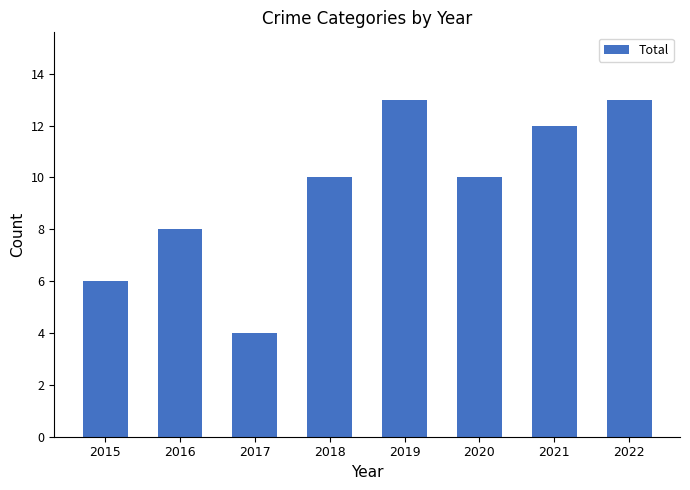

Which category has the lowest value across all series?

2017